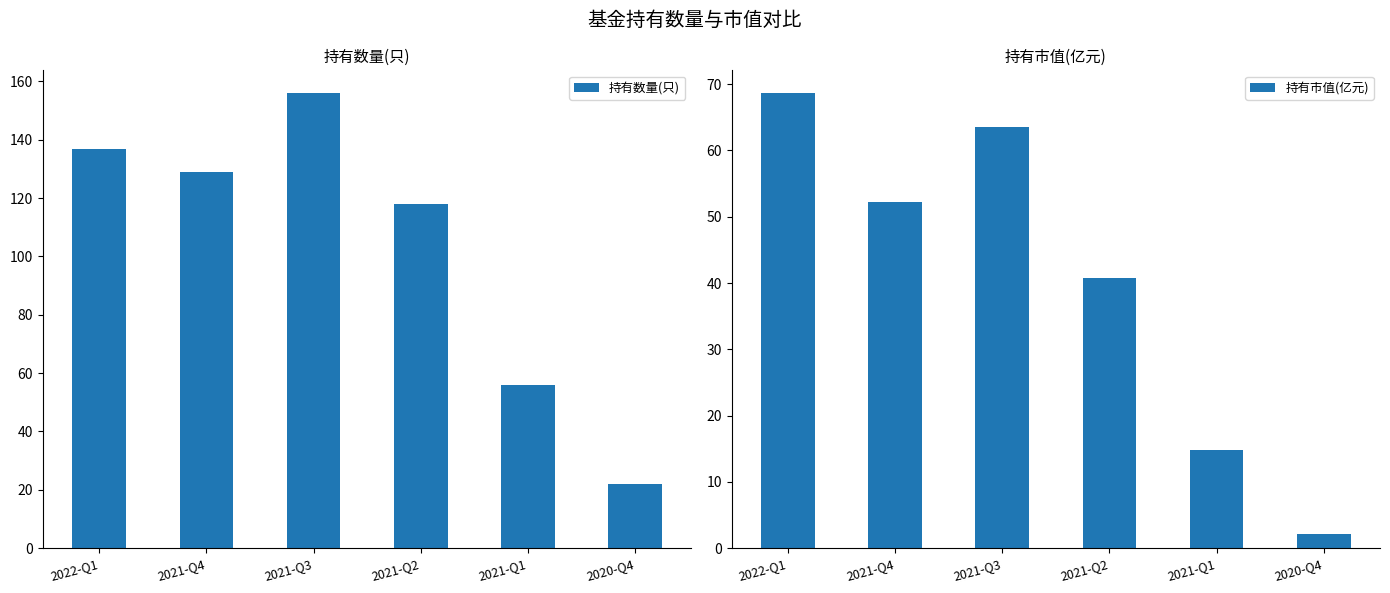

Reading left to right, what are all the values shown in this chart?

持有数量(只): 137.0	129.0	156.0	118.0	56.0	22.0
持有市值(亿元): 68.7	52.2	63.6	40.8	14.8	2.1